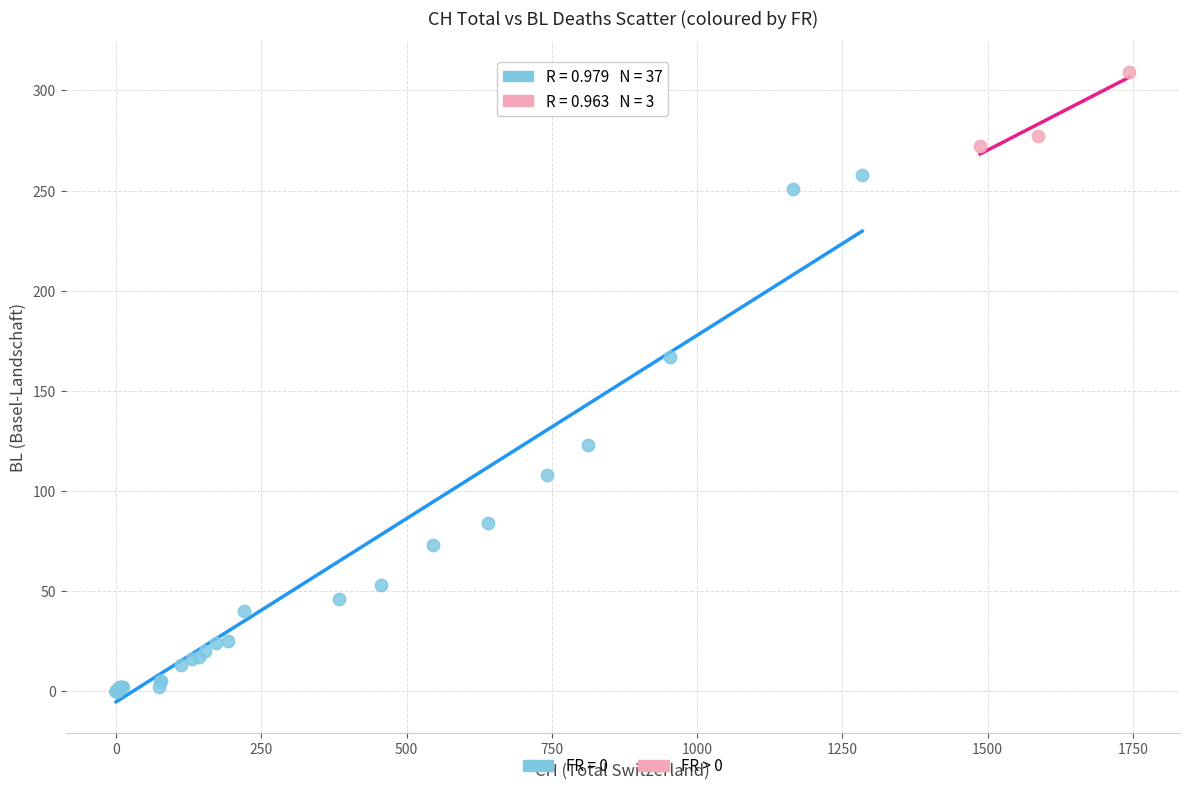

Which series reaches the minimum Y coordinate?

FR = 0